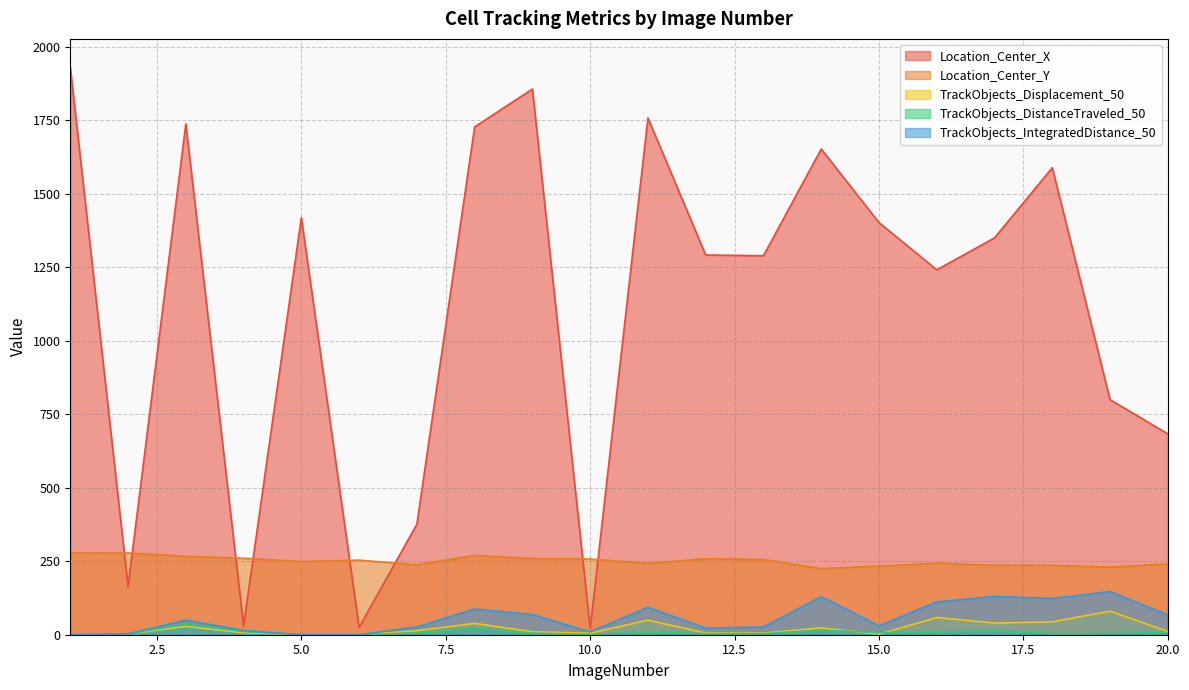

Rank the series at 11 from highest to lowest value.

Location_Center_X, Location_Center_Y, TrackObjects_IntegratedDistance_50, TrackObjects_Displacement_50, TrackObjects_DistanceTraveled_50